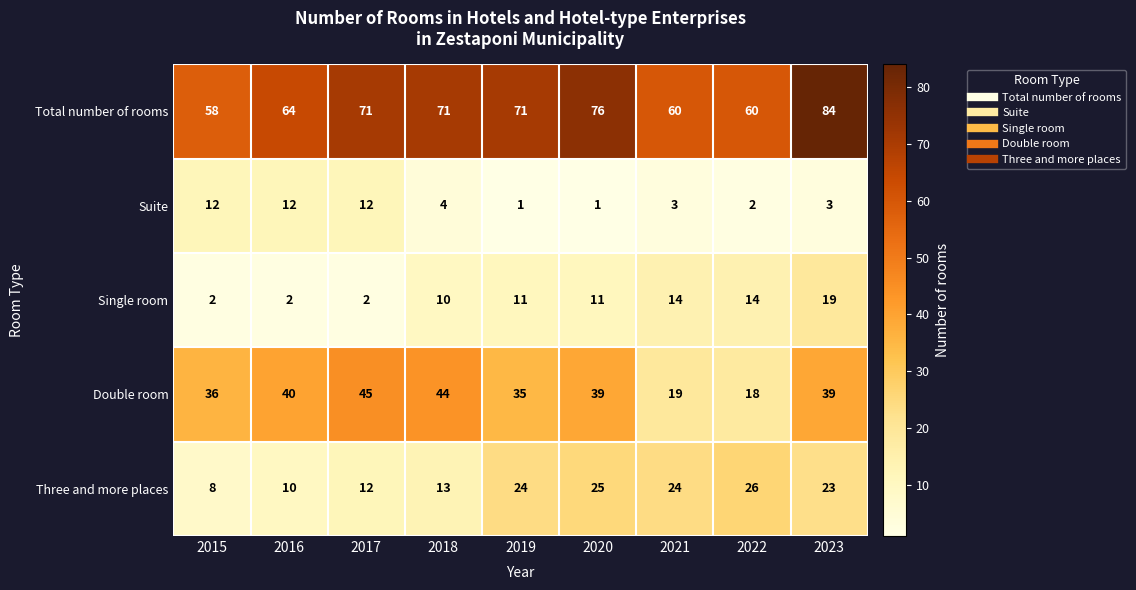

The Suite series shows 12 at 2016. True or false?

True